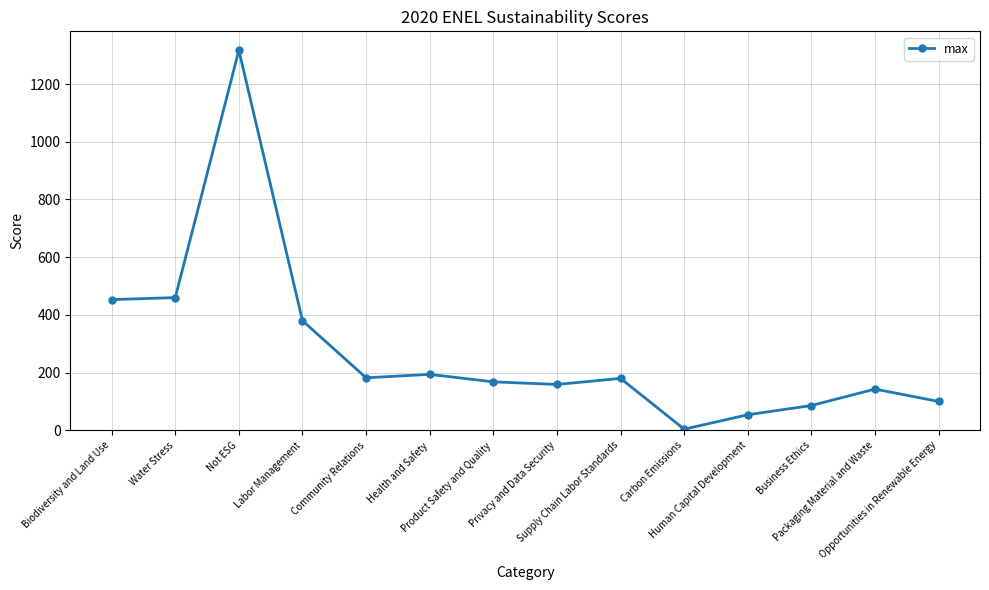

What is the average value?

277